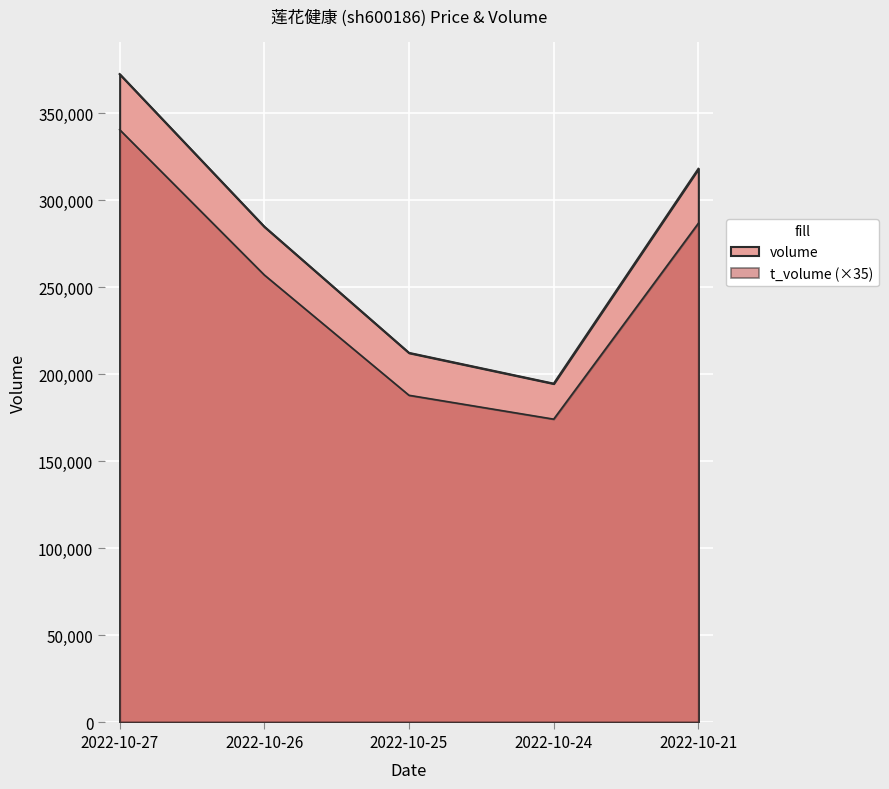

Which label corresponds to the largest value in the chart?

2022-10-27